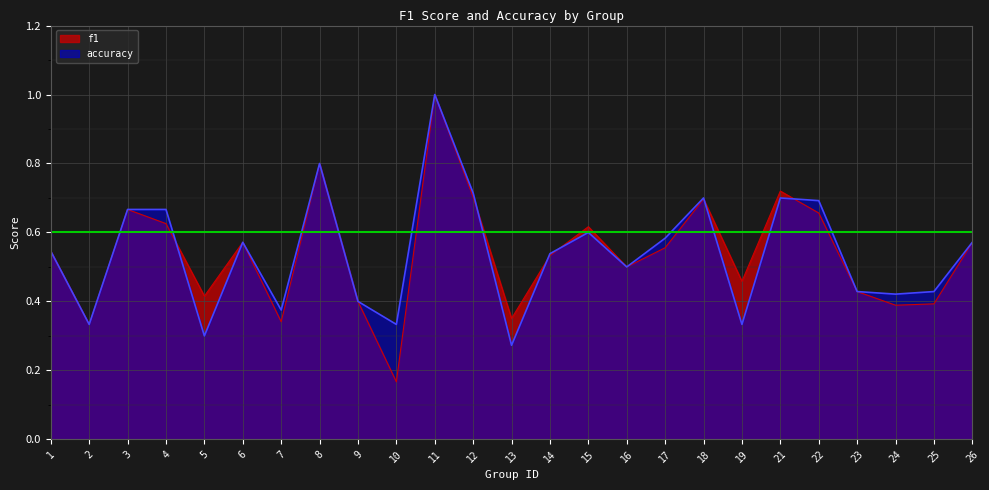

Reading right to left, extract all data points from this chart.

f1: 0.6	0.4	0.4	0.4	0.7	0.7	0.5	0.7	0.6	0.5	0.6	0.5	0.4	0.7	1.0	0.2	0.4	0.8	0.3	0.6	0.4	0.6	0.7	0.3	0.5
accuracy: 0.6	0.4	0.4	0.4	0.7	0.7	0.3	0.7	0.6	0.5	0.6	0.5	0.3	0.7	1.0	0.3	0.4	0.8	0.4	0.6	0.3	0.7	0.7	0.3	0.5